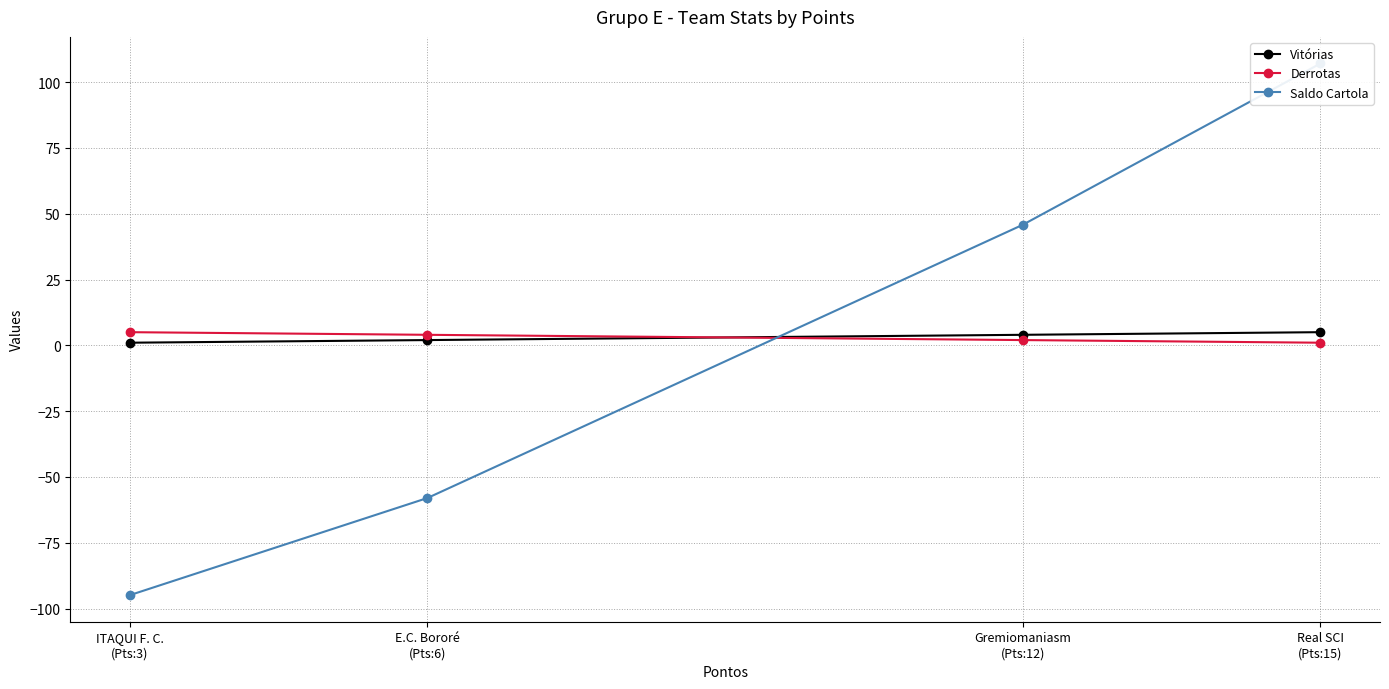

The Saldo Cartola series shows 45.8 at Gremiomaniasm
(Pts:12). True or false?

True